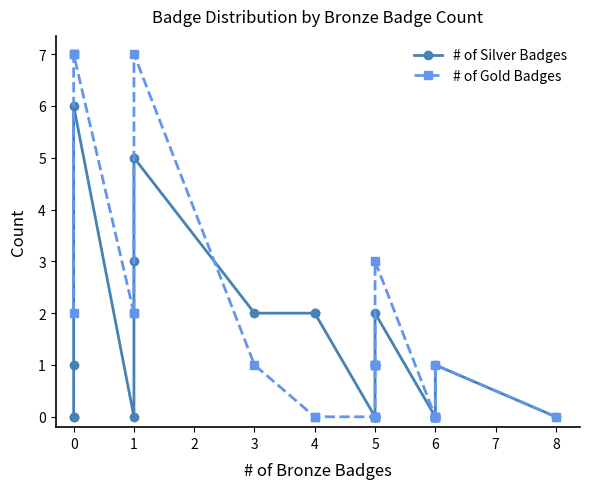

What is the greatest value displayed?

7